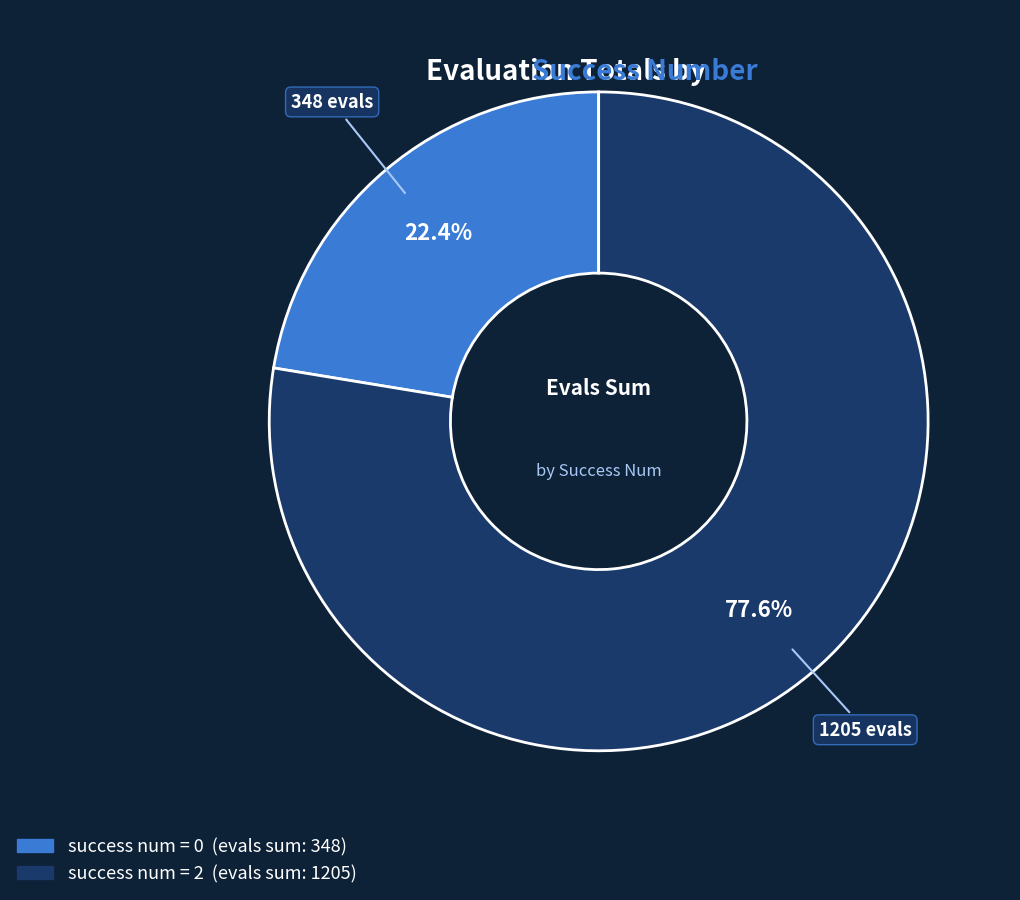

Is there a majority slice in this chart?

Yes